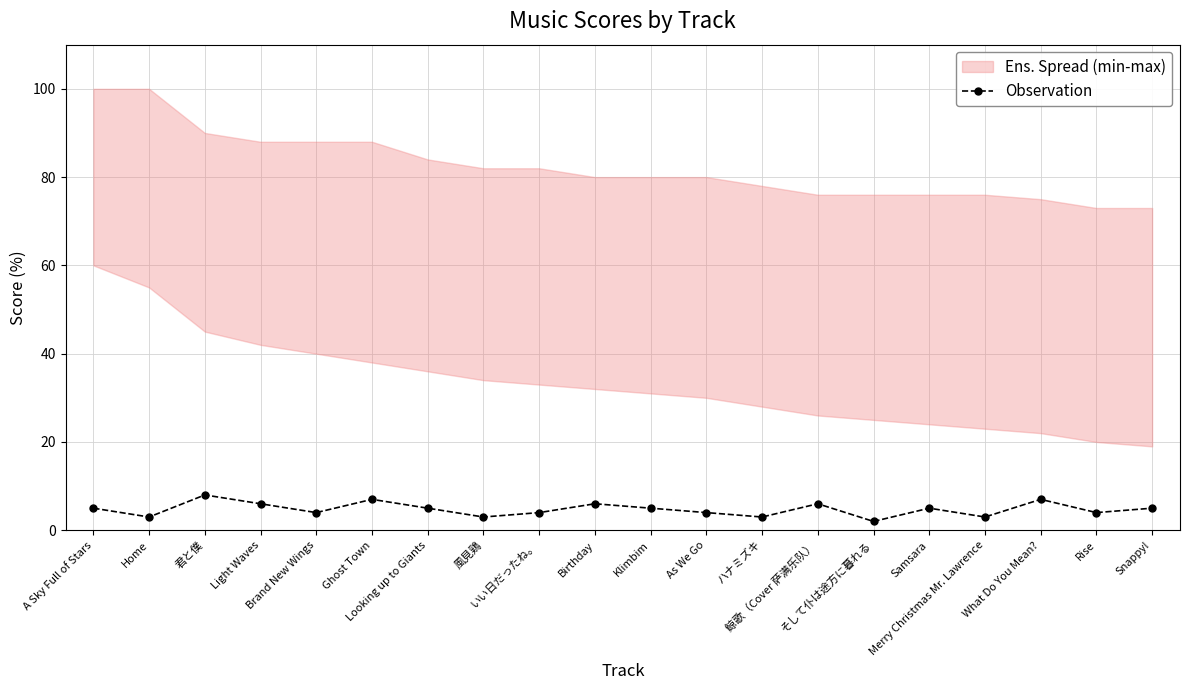

True or false: Observation has more than 1 points higher than both neighbors.

True